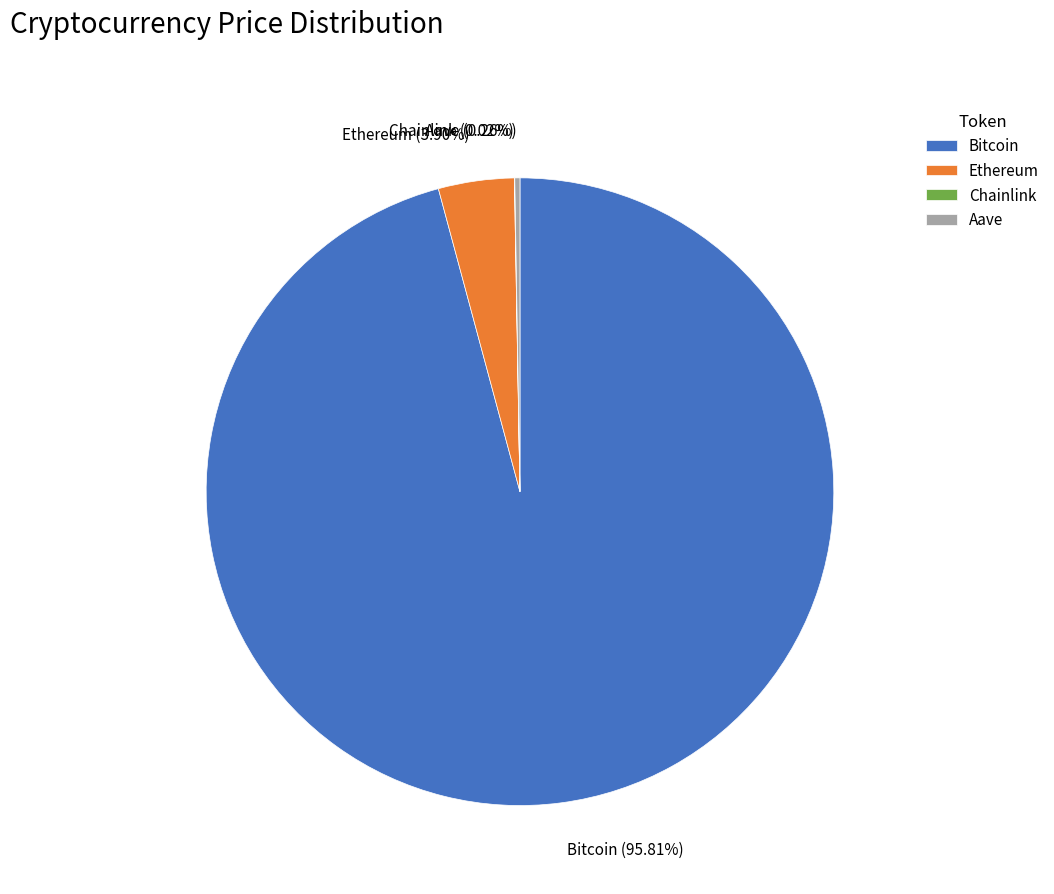

Is Bitcoin (95.81%) the majority of the pie?

Yes